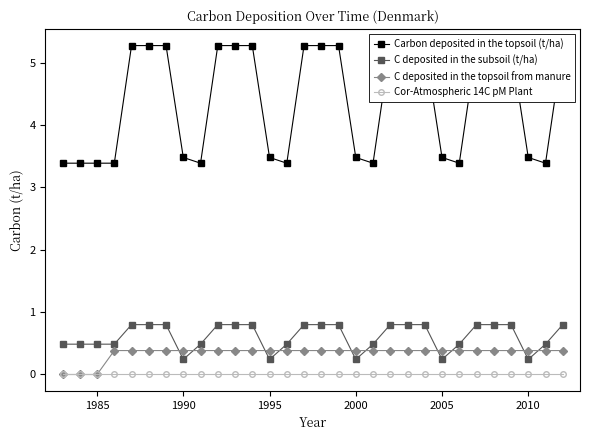

How many intersections are there between C deposited in the subsoil (t/ha) and C deposited in the topsoil from manure?

10